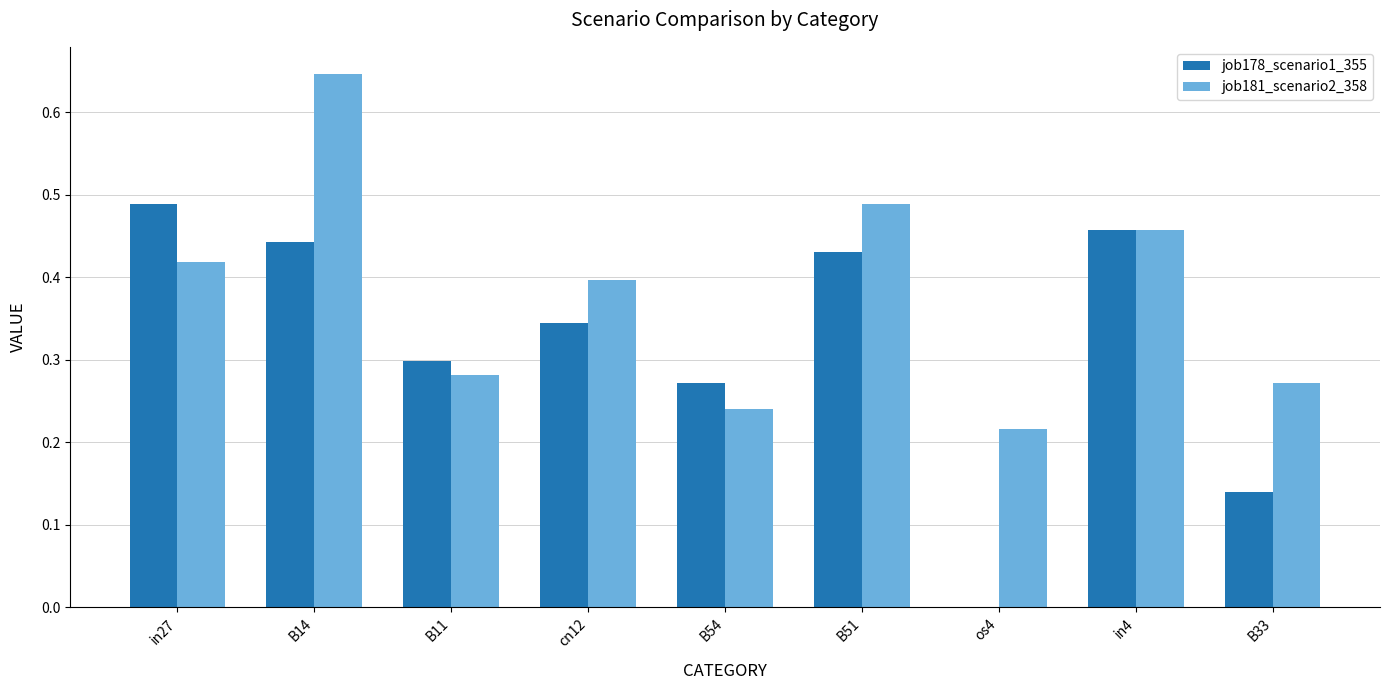

What are all the series names shown in the legend?

job178_scenario1_355, job181_scenario2_358